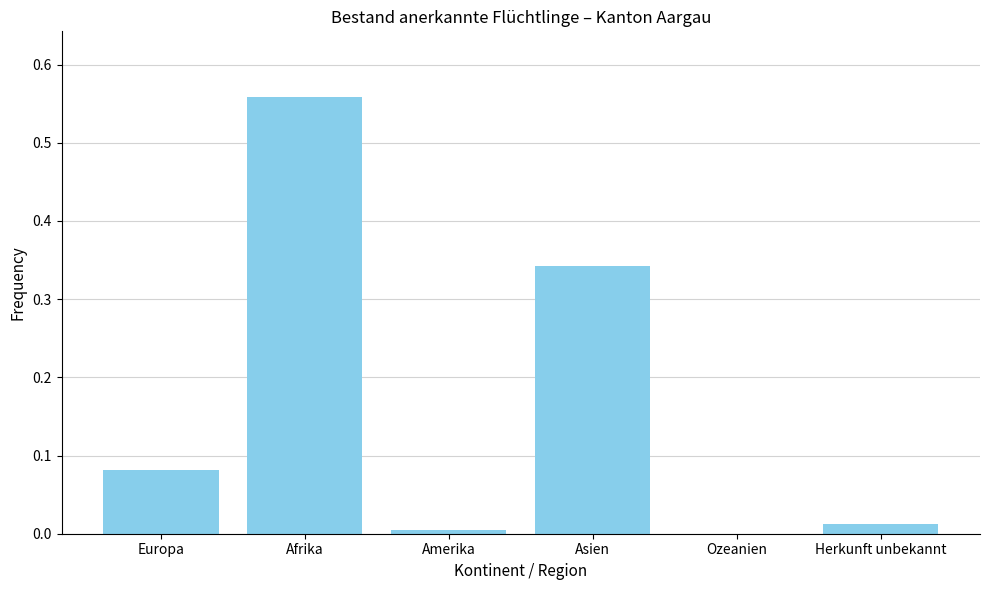

The chart shows a value of 0.0 at Herkunft unbekannt. True or false?

True